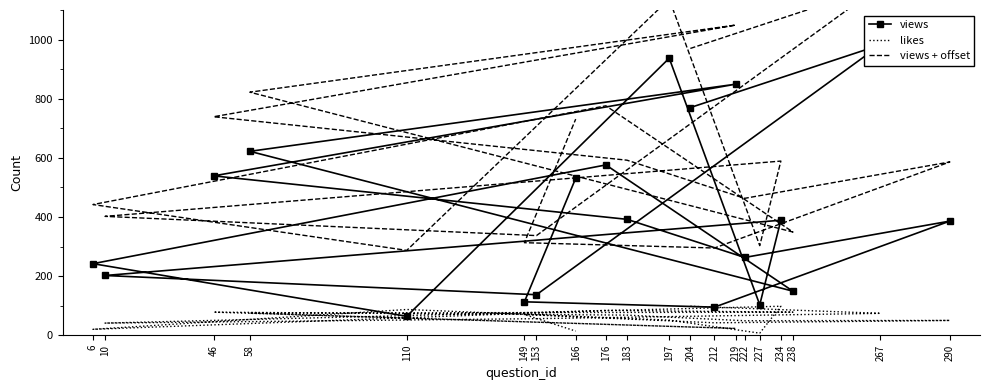

What are all the series names shown in the legend?

views, likes, views + offset